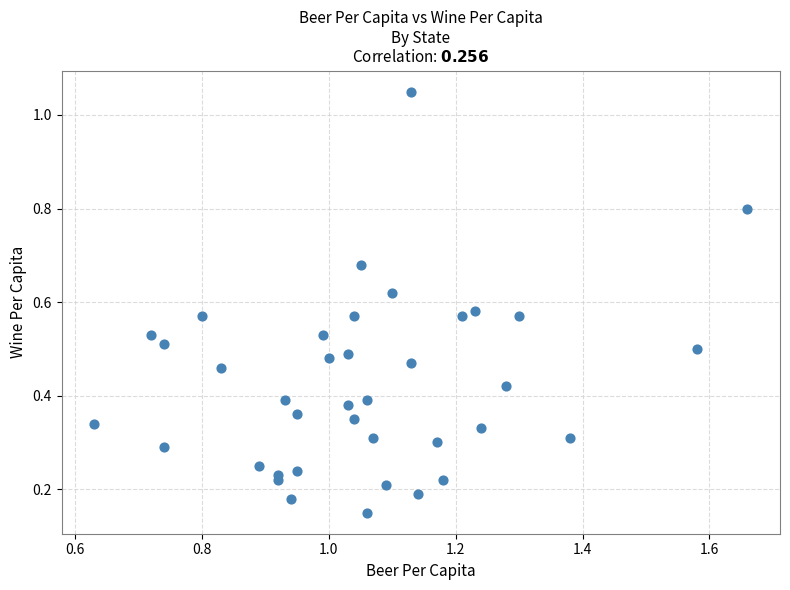

What is the range of Y values (max minus min)?

0.9